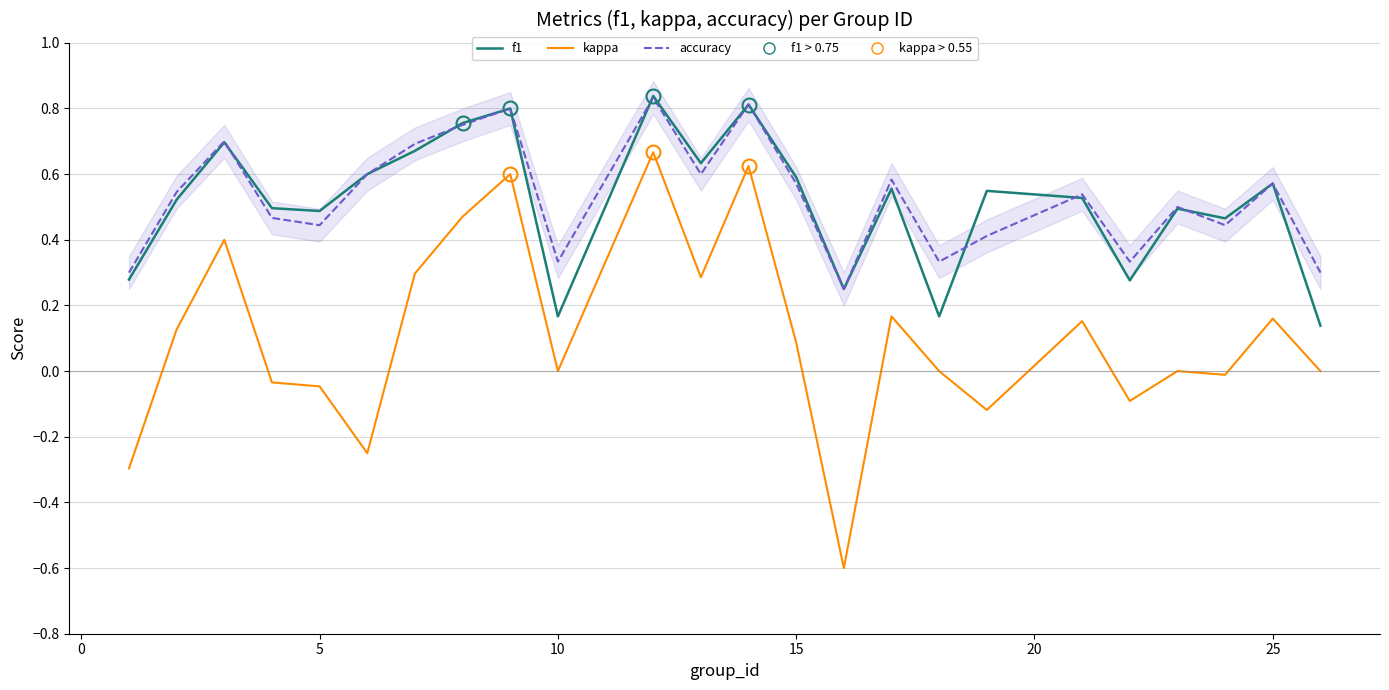

At how many categories does at least one series exceed 0?

24